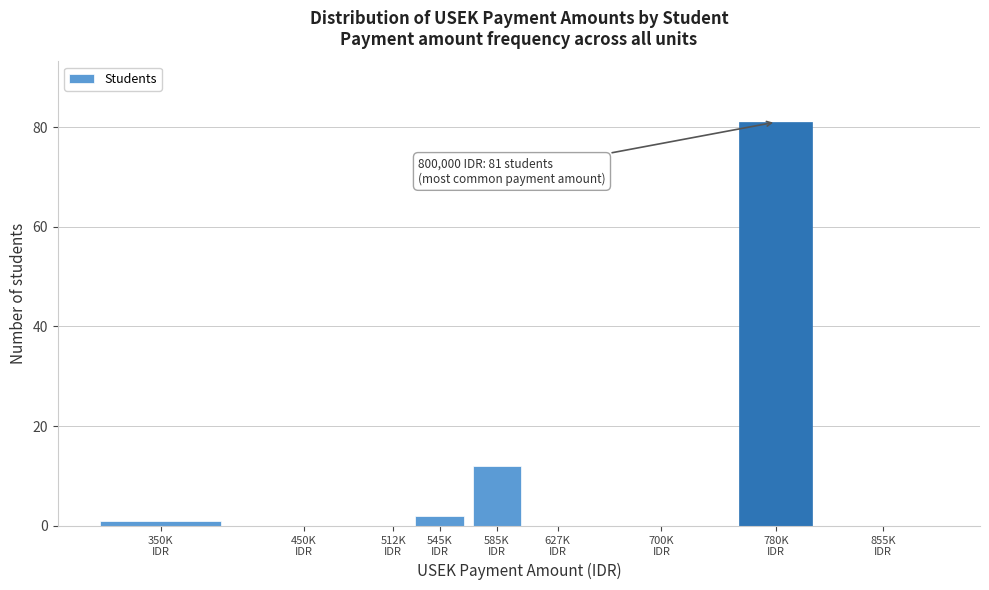

What is the sum of all values?

96